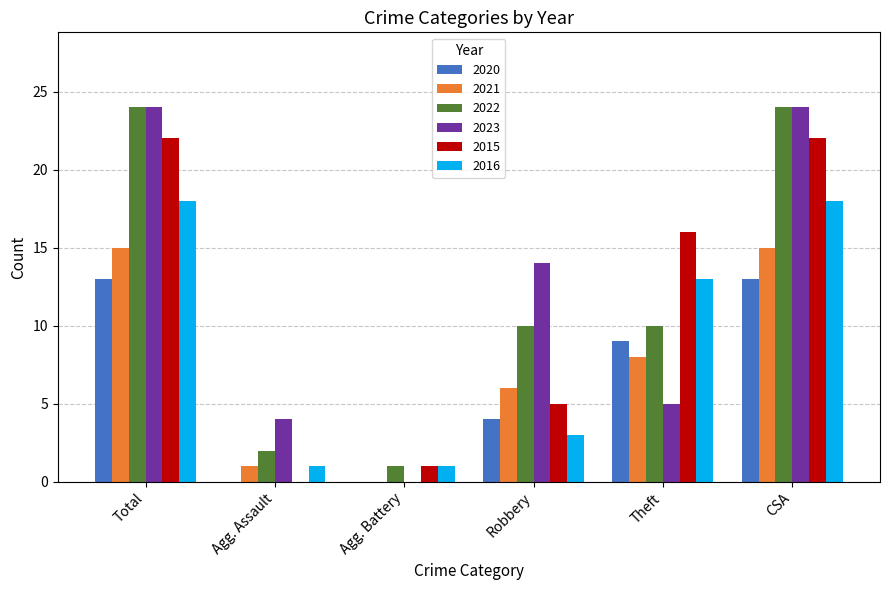

What is the sum of all 2022 values?

71